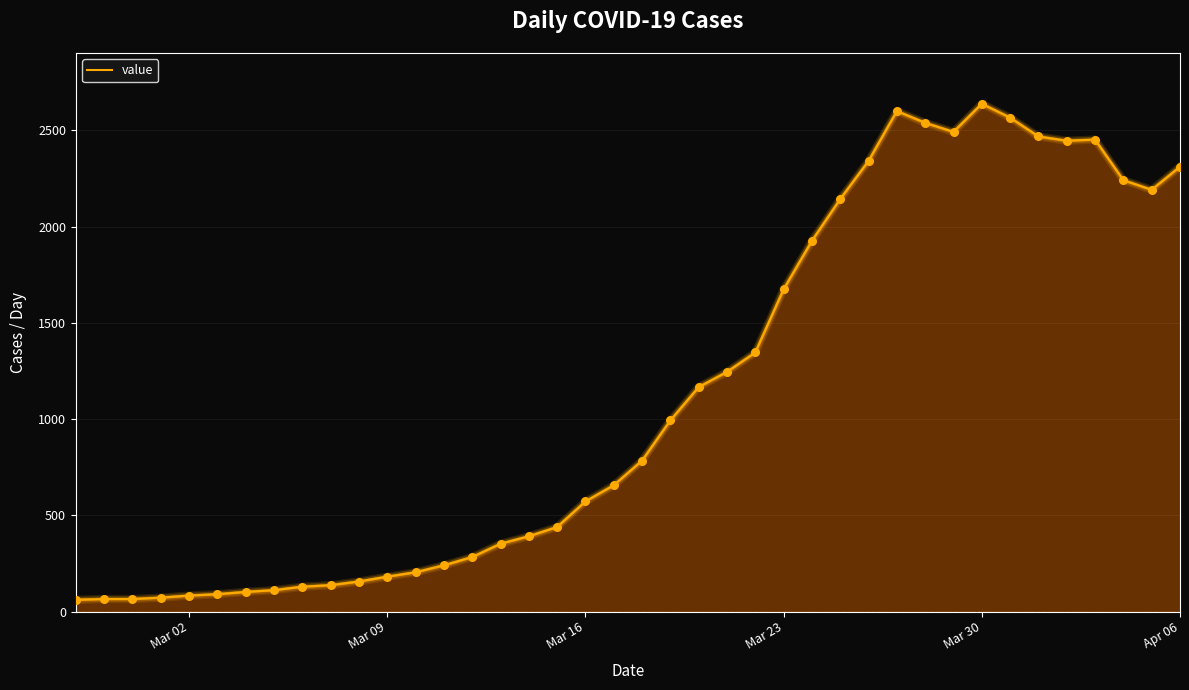

What is the smallest value displayed?

61